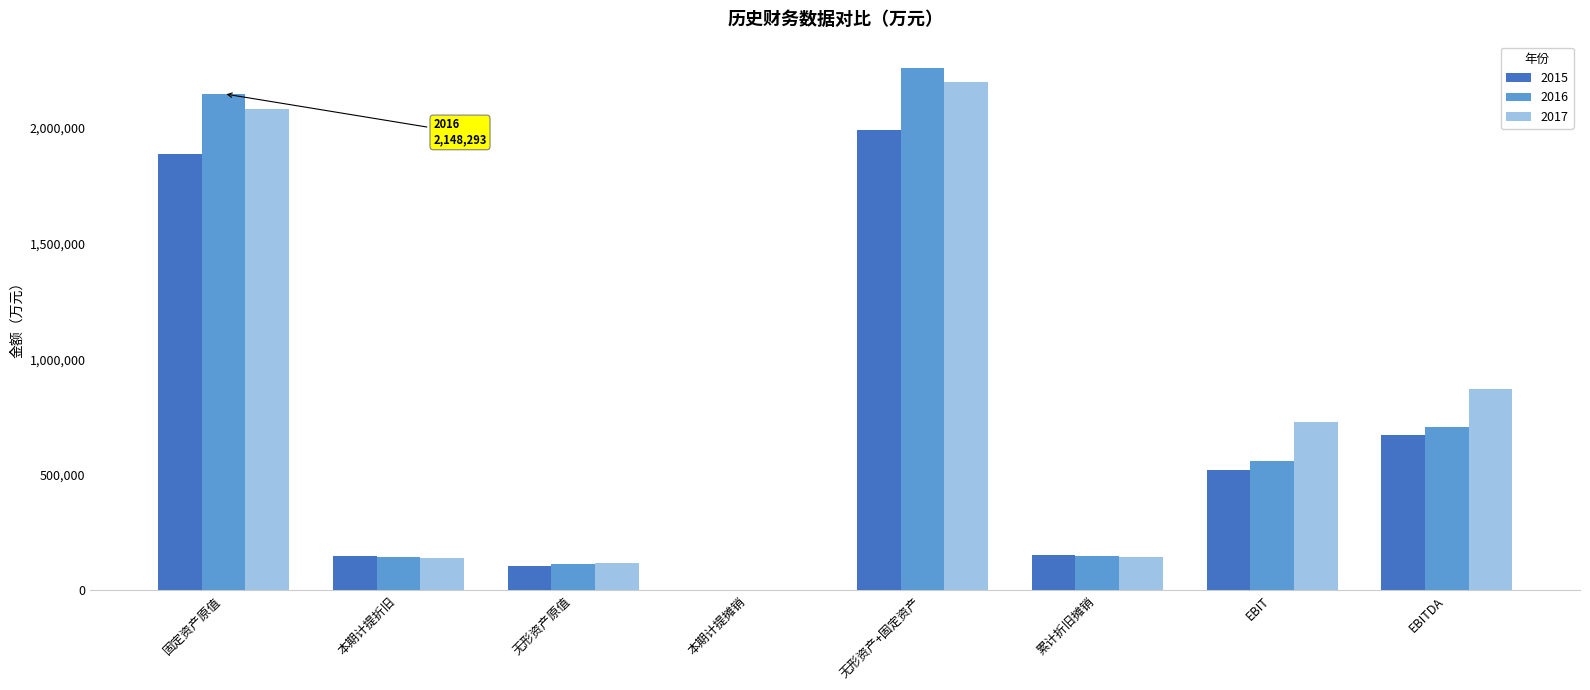

Is it true that 2017 equals 445036.4 at EBITDA?

False